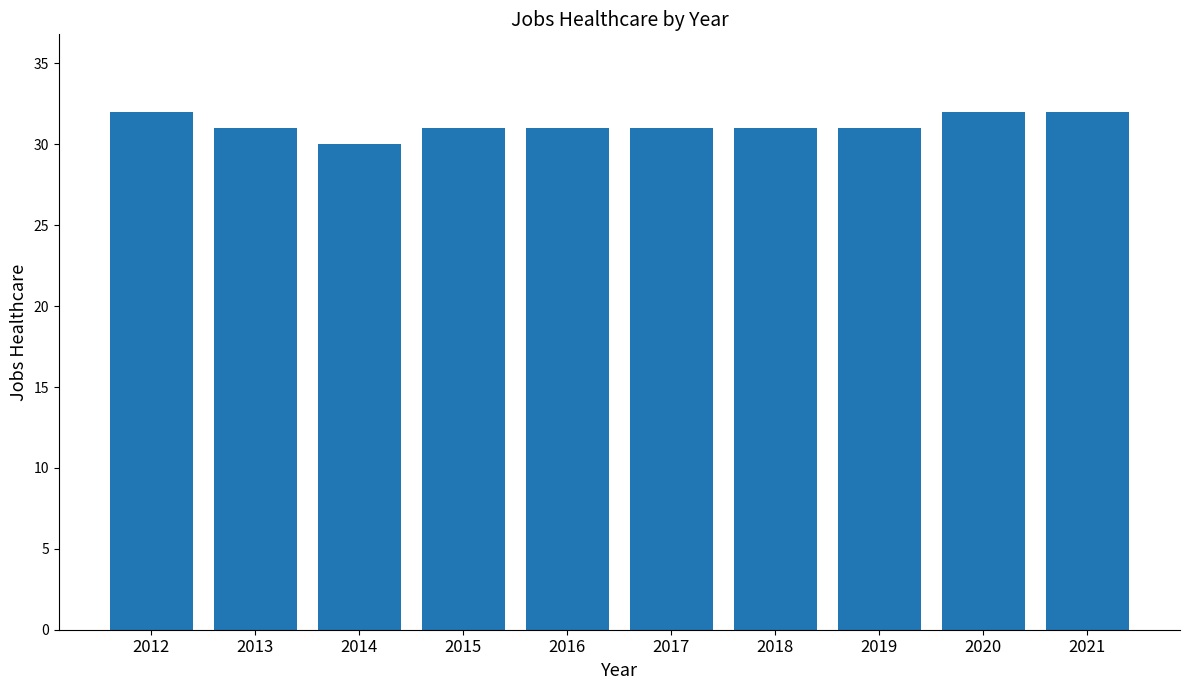

Approximately how many times larger is the value at 2016 compared to 2020?

1.0